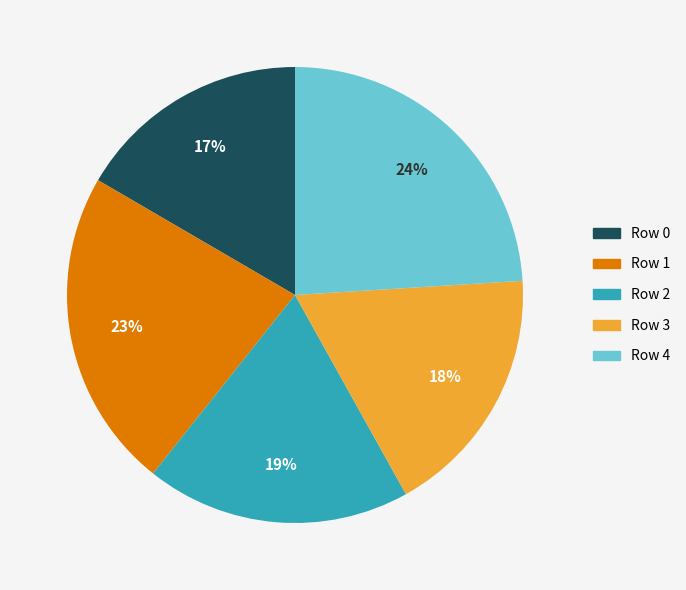

To the nearest percent, what is the combined percentage of Row 1 and Row 4?

47%